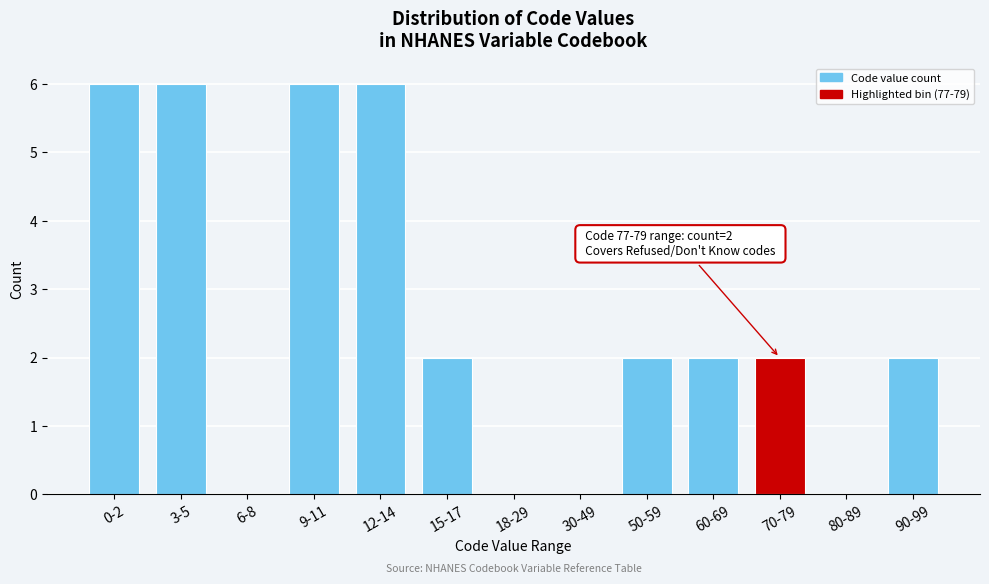

Reading left to right, list all the values displayed in this chart.

0-2=6	3-5=6	6-8=0	9-11=6	12-14=6	15-17=2	18-29=0	30-49=0	50-59=2	60-69=2	70-79=2	80-89=0	90-99=2